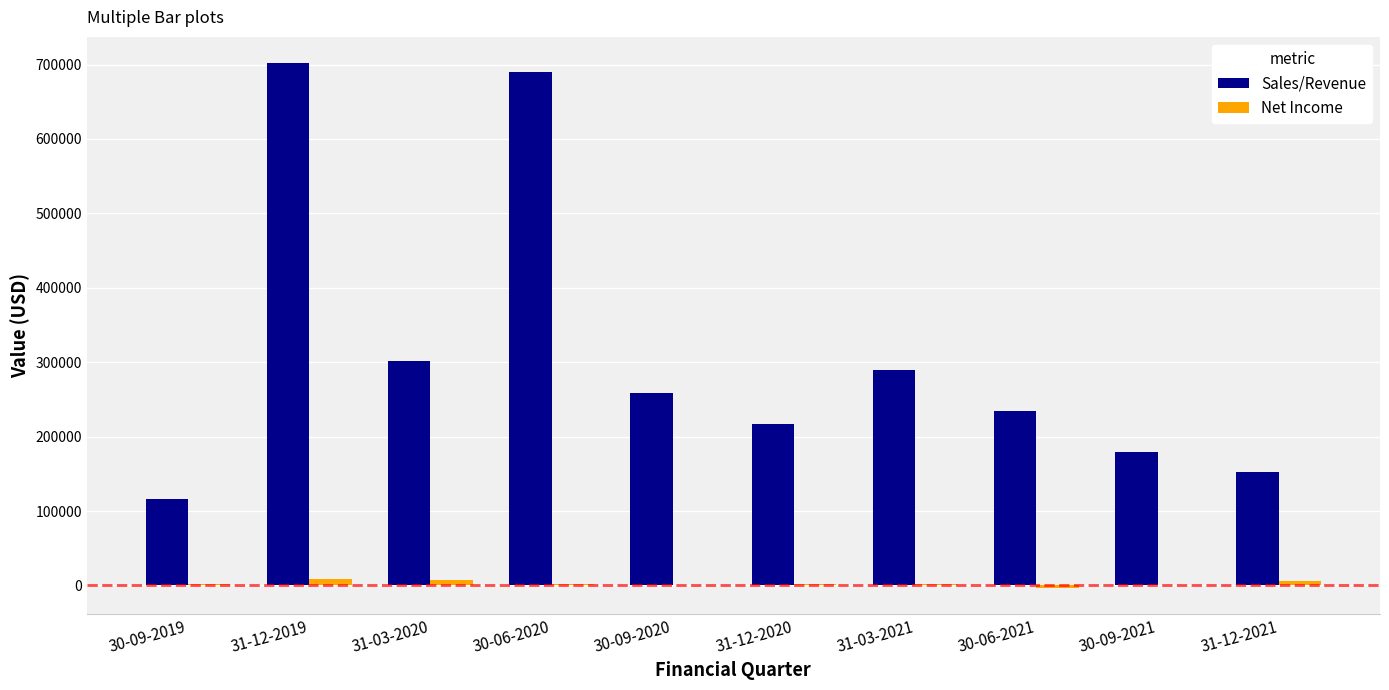

Is it true that Sales/Revenue equals 151430 at 31-03-2021?

False